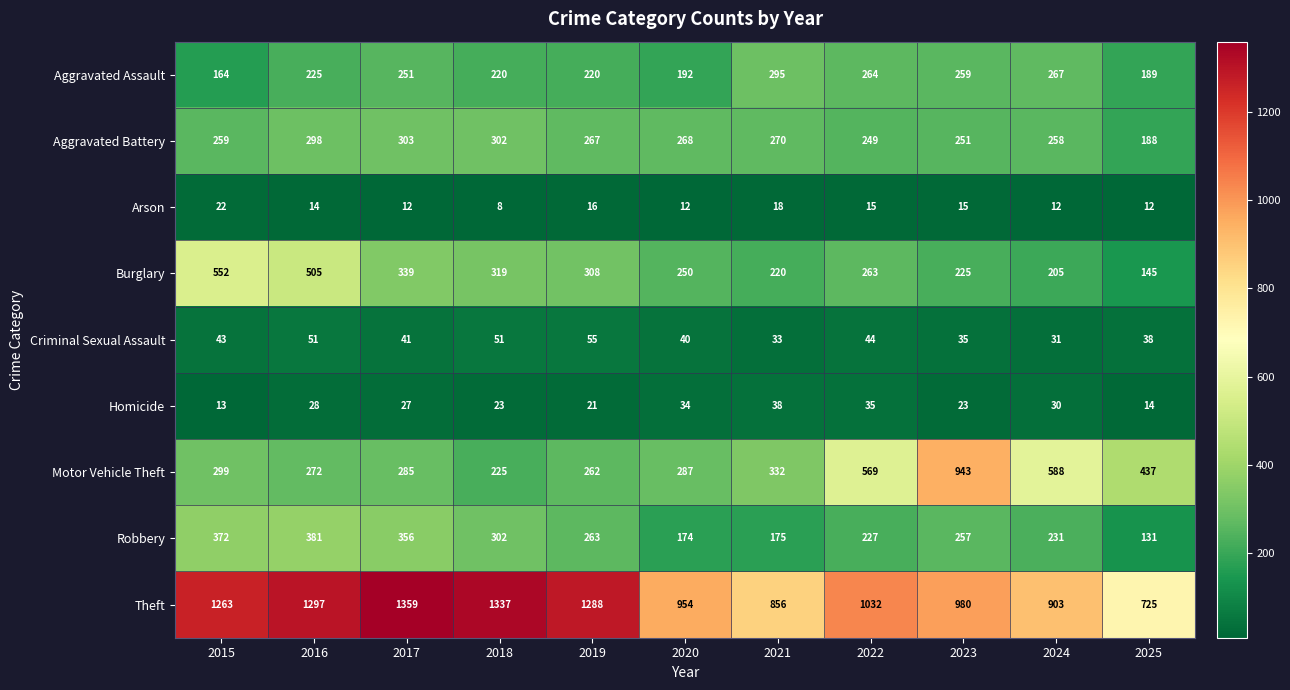

List the labels in order of Burglary value, largest first.

2015, 2016, 2017, 2018, 2019, 2022, 2020, 2023, 2021, 2024, 2025